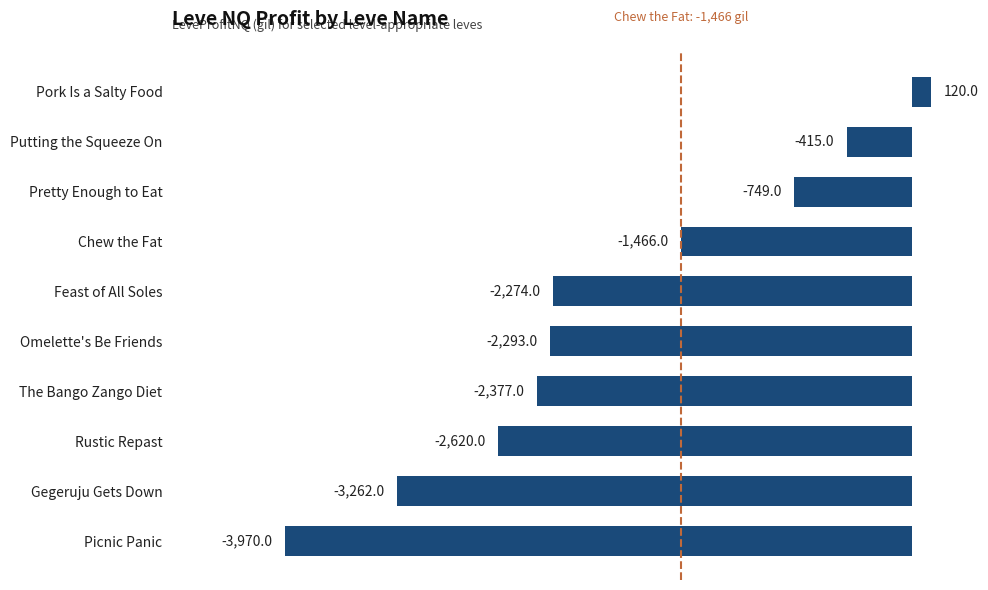

Which label corresponds to the largest value in the chart?

Pork Is a Salty Food